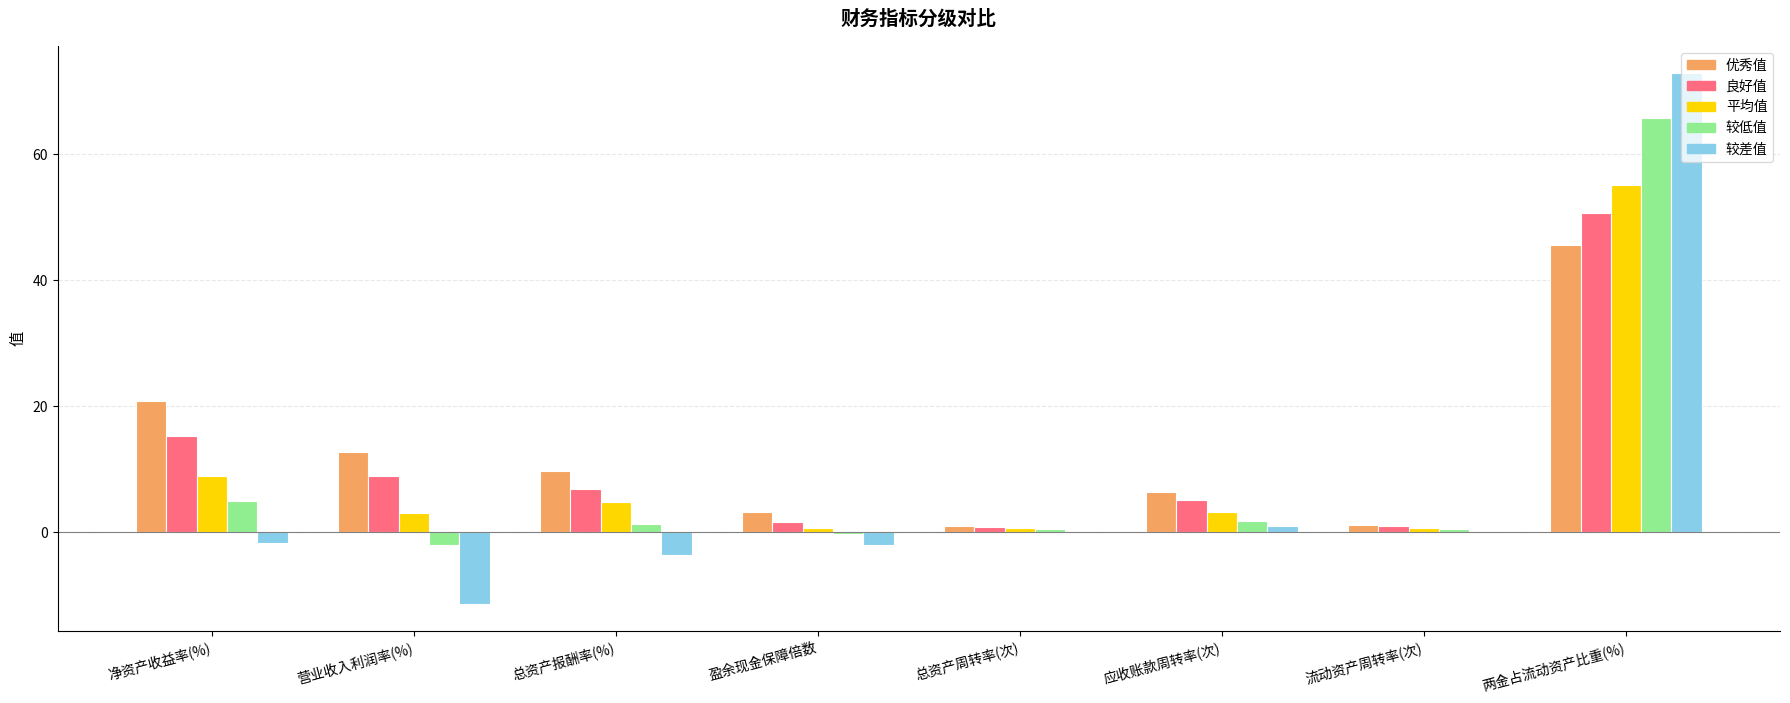

The 优秀值 series shows 3.2 at 盈余现金保障倍数. True or false?

True